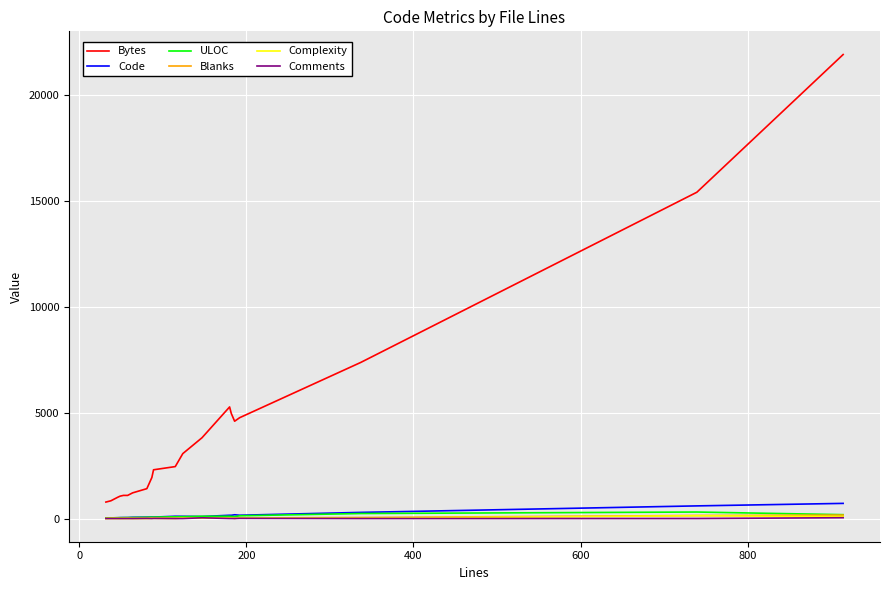

At how many categories does at least one series exceed 11691?

2